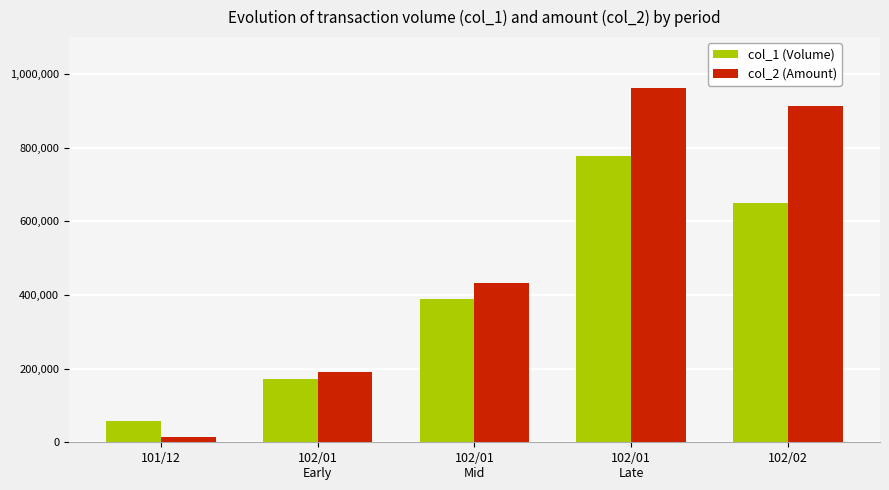

Reading left to right, extract all data points from this chart.

col_1 (Volume): 101/12=59000	102/01
Early=172000	102/01
Mid=388000	102/01
Late=776000	102/02=650000
col_2 (Amount): 101/12=13800	102/01
Early=191260	102/01
Mid=433710	102/01
Late=962540	102/02=913060